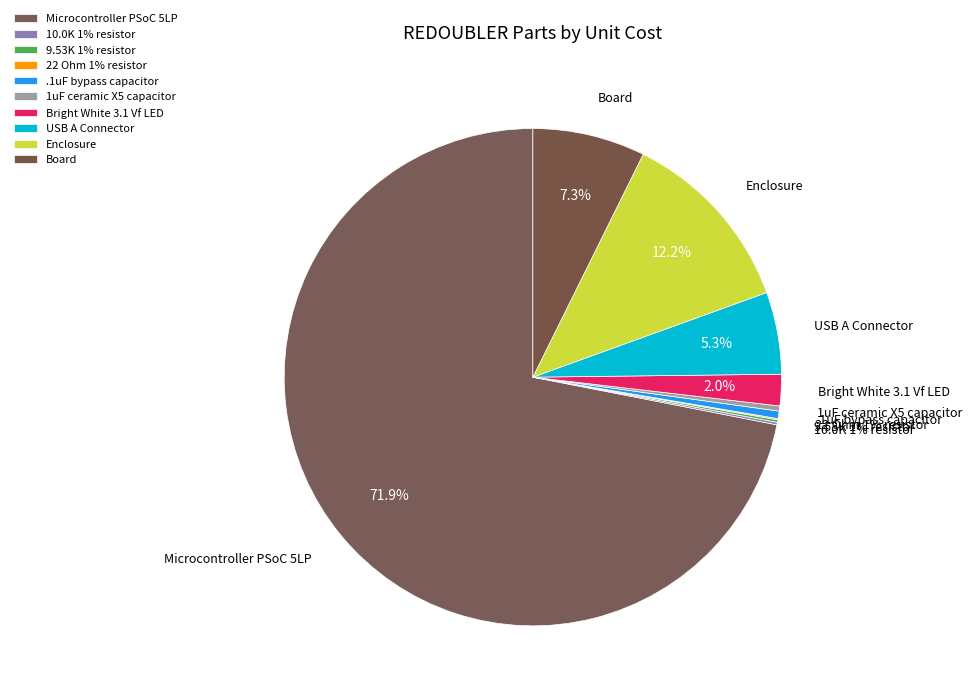

To the nearest percent, what is the difference between the 10.0K 1% resistor and Microcontroller PSoC 5LP slice percentages?

72%